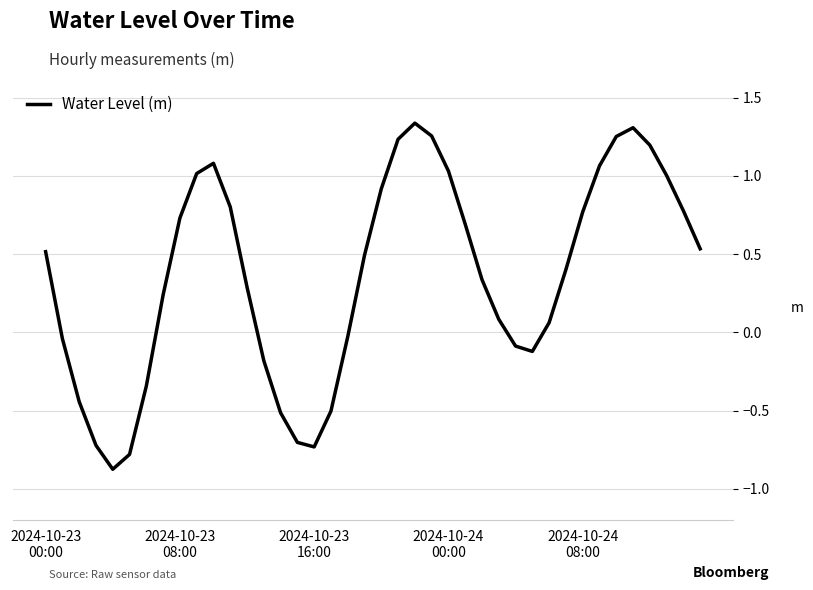

Does the chart display data point markers on the line(s)?

No